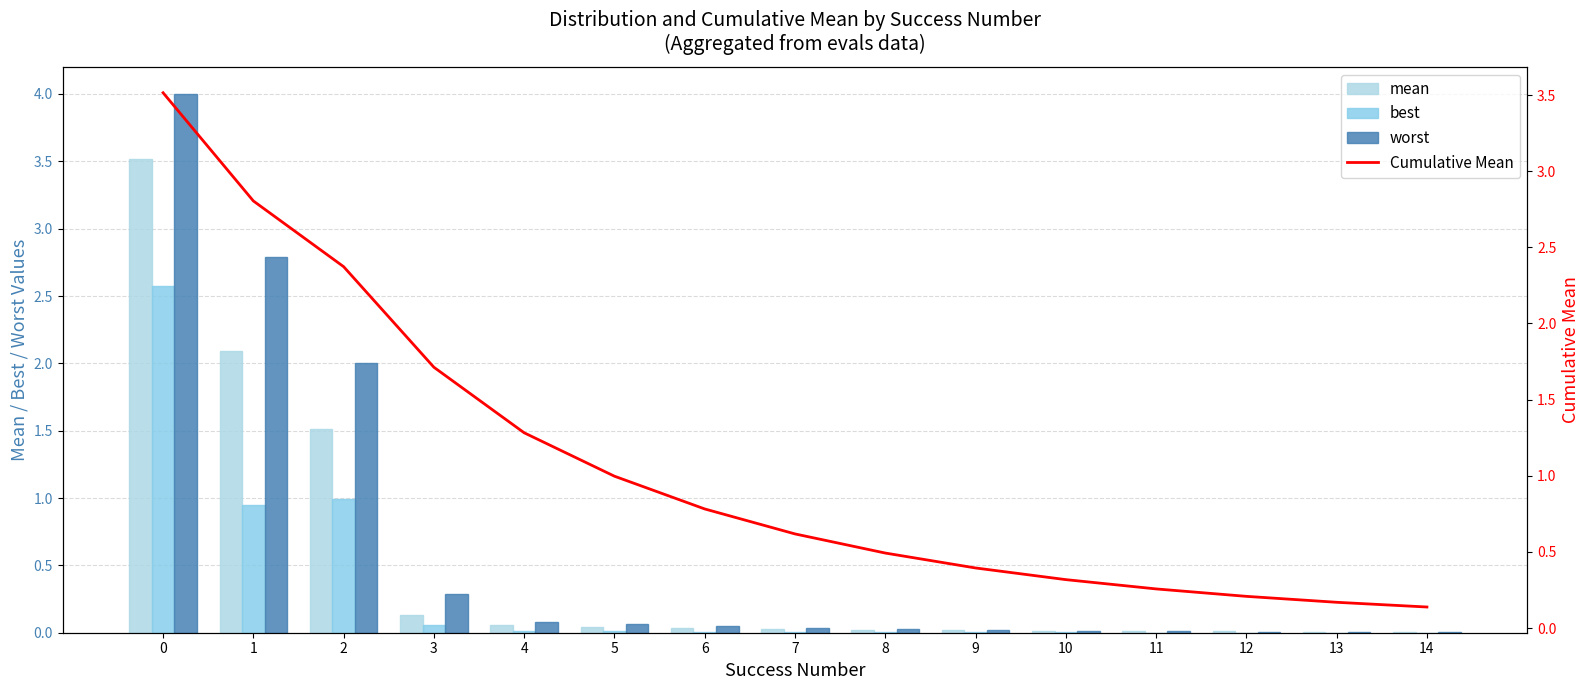

How many categories are shown in the chart?

15